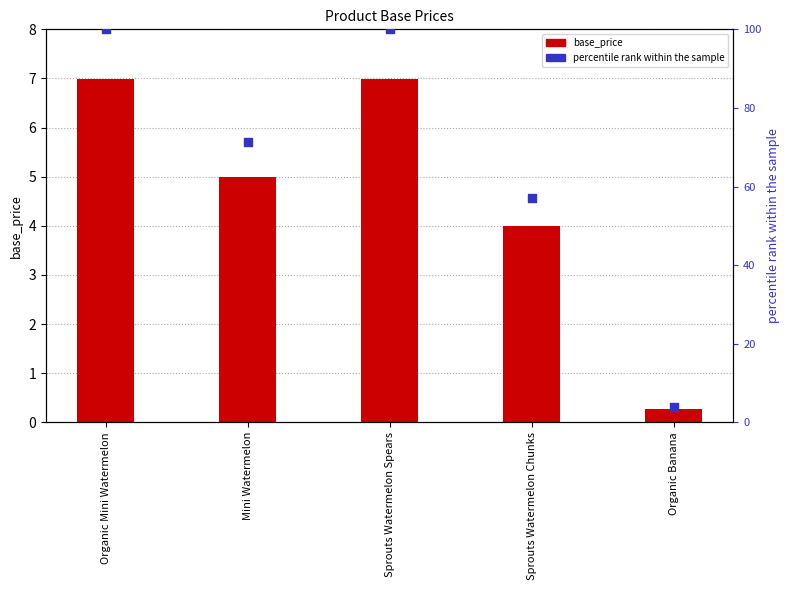

At which category is the sum across all series the highest?

Organic Mini Watermelon